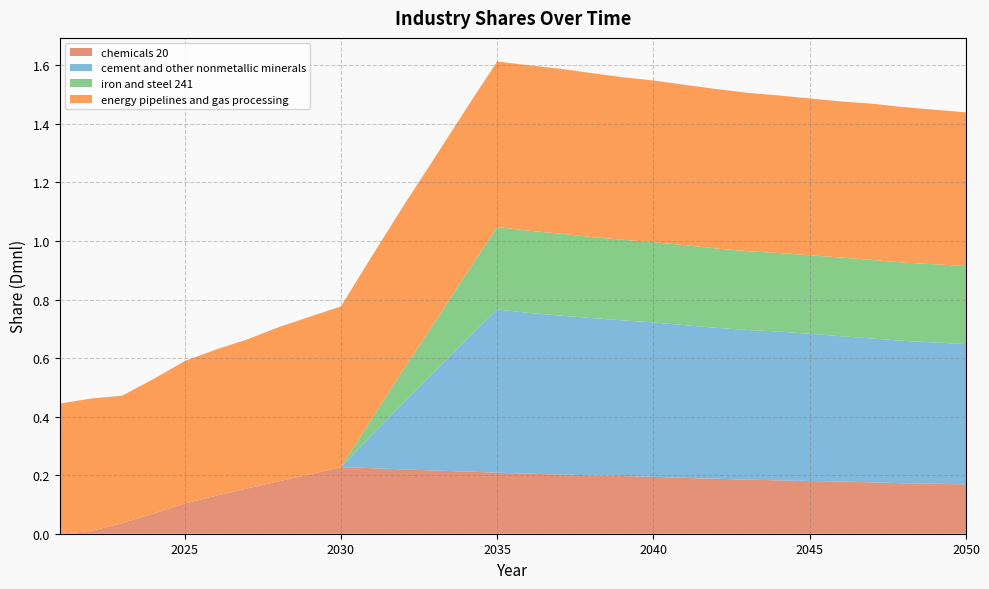

Reading left to right, extract all data points from this chart.

chemicals 20: 0.0	0.0	0.0	0.1	0.1	0.1	0.2	0.2	0.2	0.2	0.2	0.2	0.2	0.2	0.2	0.2	0.2	0.2	0.2	0.2	0.2	0.2	0.2	0.2	0.2	0.2	0.2	0.2	0.2	0.2
cement and other nonmetallic minerals: 0.0	0.0	0.0	0.0	0.0	0.0	0.0	0.0	0.0	0.0	0.1	0.2	0.3	0.4	0.6	0.5	0.5	0.5	0.5	0.5	0.5	0.5	0.5	0.5	0.5	0.5	0.5	0.5	0.5	0.5
iron and steel 241: 0.0	0.0	0.0	0.0	0.0	0.0	0.0	0.0	0.0	0.0	0.1	0.1	0.2	0.2	0.3	0.3	0.3	0.3	0.3	0.3	0.3	0.3	0.3	0.3	0.3	0.3	0.3	0.3	0.3	0.3
energy pipelines and gas processing: 0.4	0.5	0.4	0.5	0.5	0.5	0.5	0.5	0.5	0.5	0.6	0.6	0.6	0.6	0.6	0.6	0.6	0.6	0.6	0.6	0.5	0.5	0.5	0.5	0.5	0.5	0.5	0.5	0.5	0.5